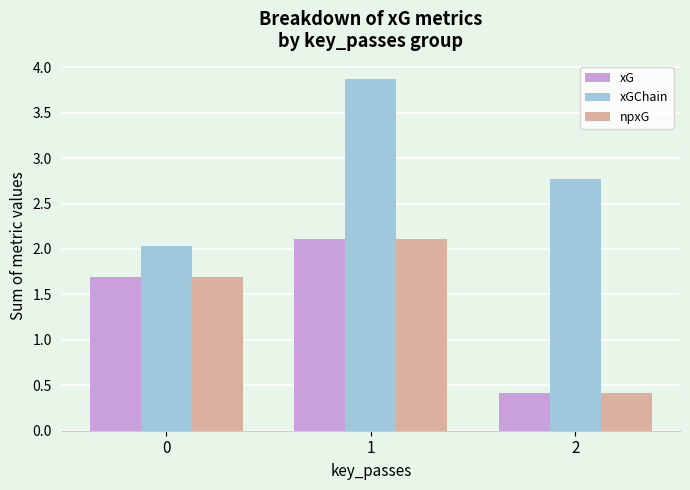

True or false: npxG has a value of 0.6 at 2.

False